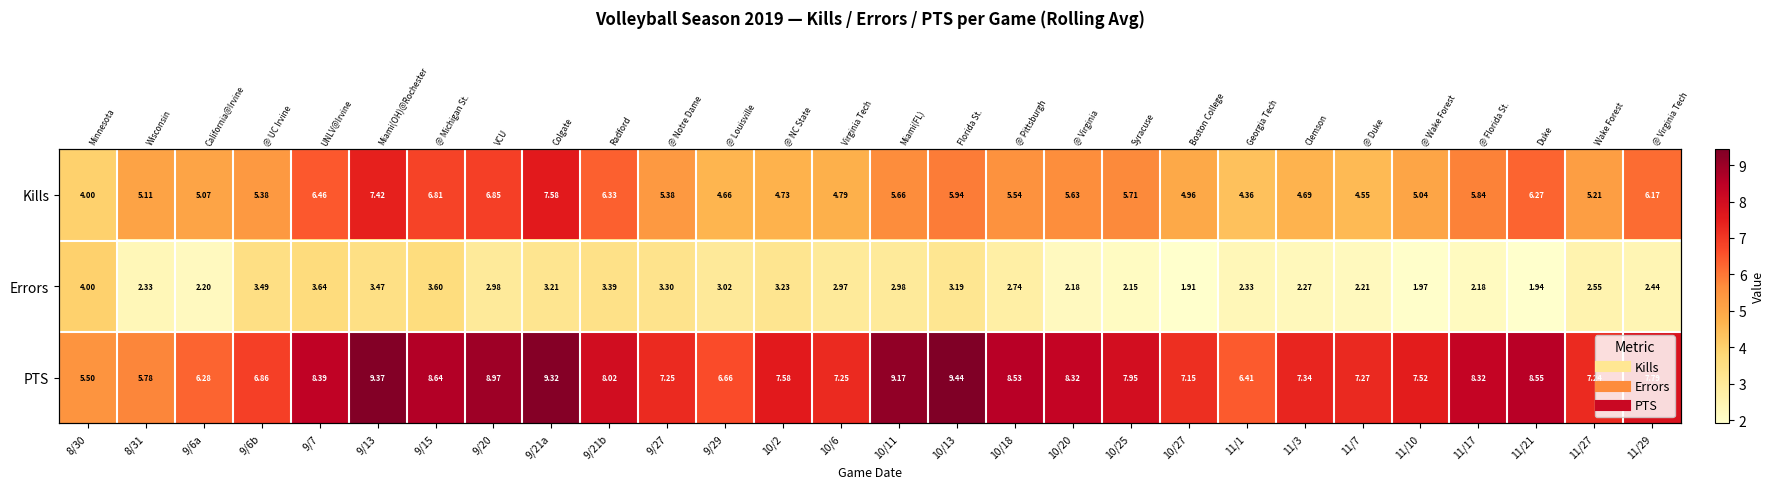

What is the sum of all Kills values?

156.1